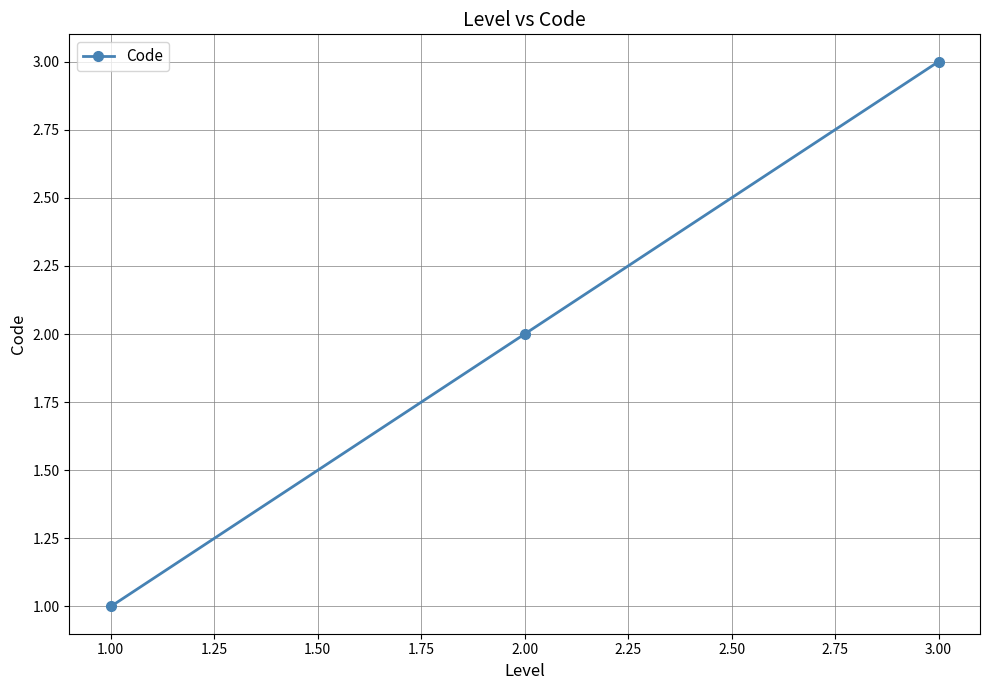

What is the minimum value shown in the chart?

1